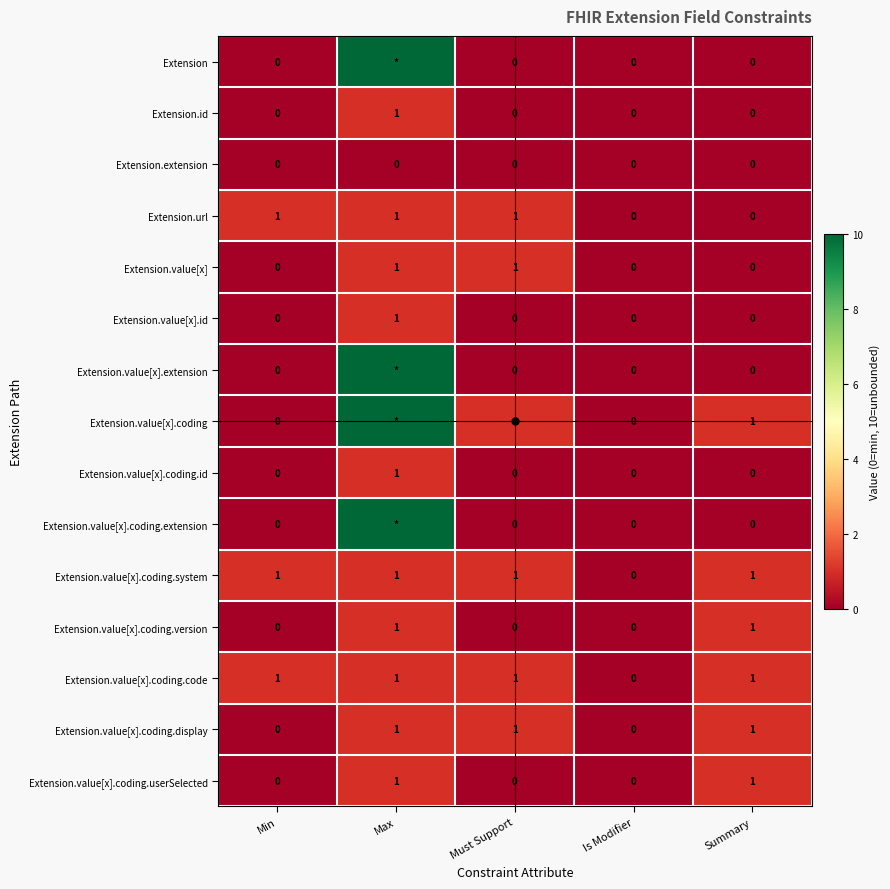

Between Must Support and Max, which is larger?

Max